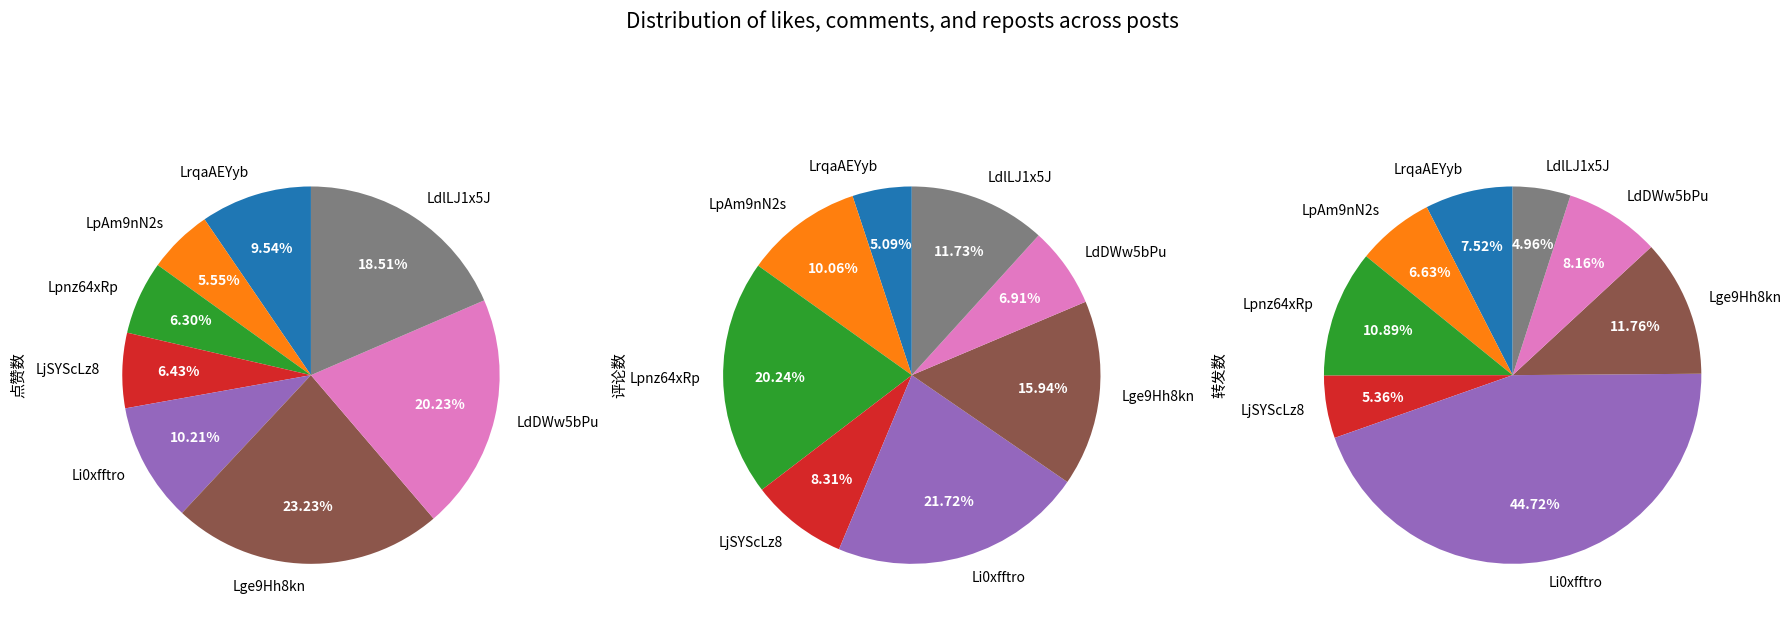

How many segments does this pie chart have?

8